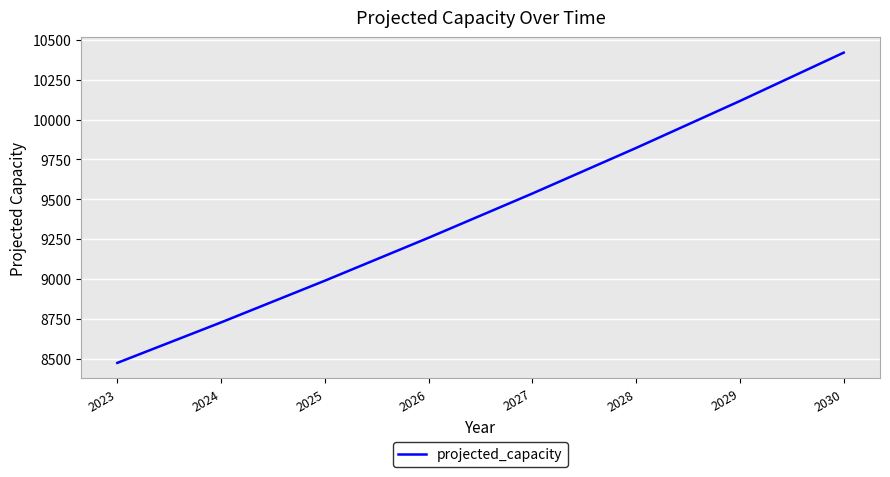

True or false: the data has more than 1 interior local peaks.

False